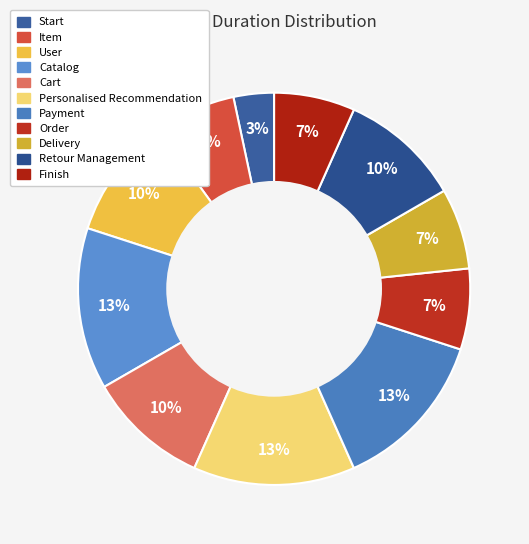

To the nearest percent, what is the difference between the largest and smallest slice percentages?

10%